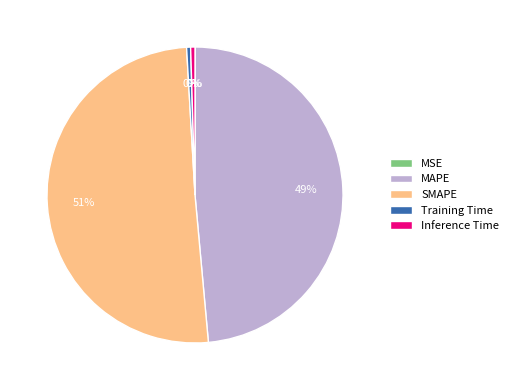

To the nearest percent, what is the combined percentage of SMAPE and Inference Time?

51%